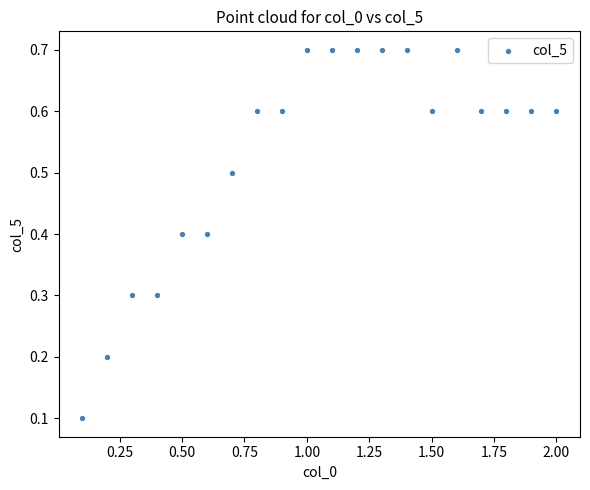

What is the range of X values (max minus min)?

1.9